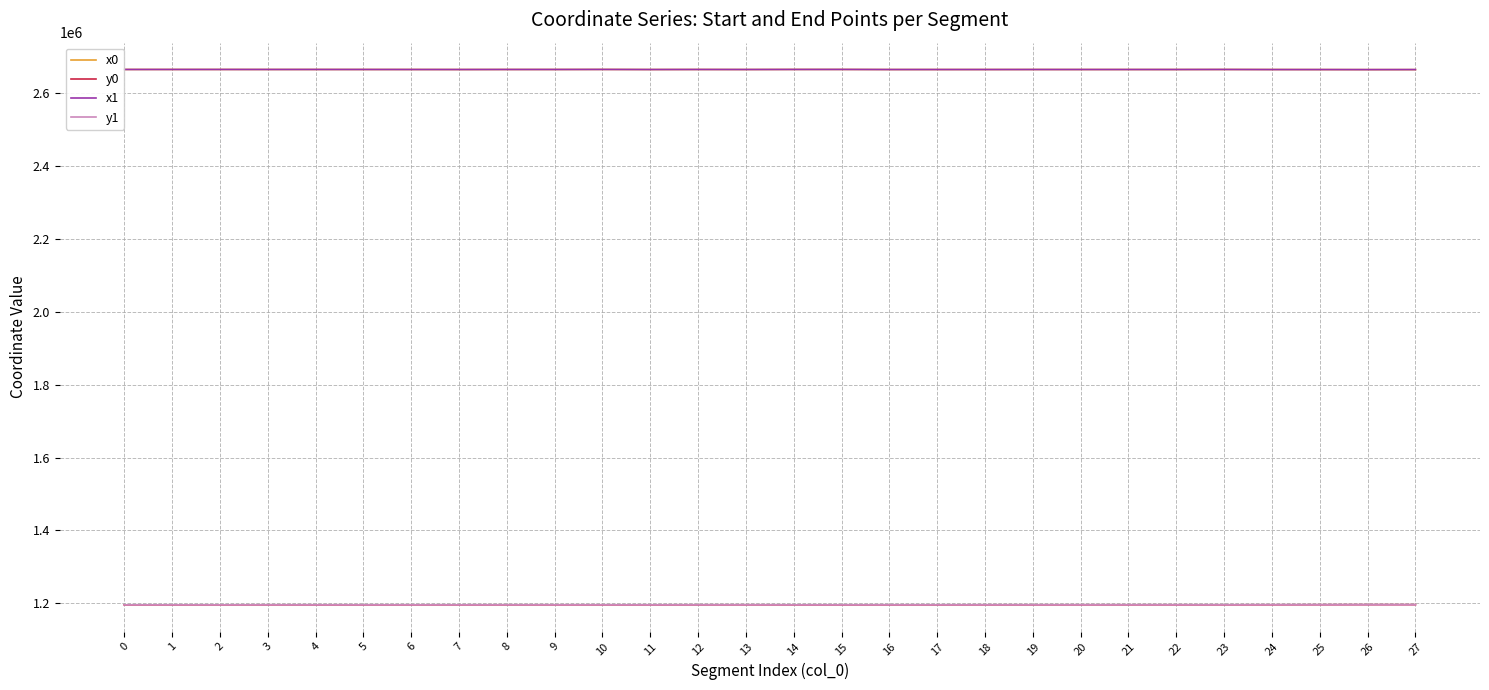

Where does the y0 series first go above 1195840?

3